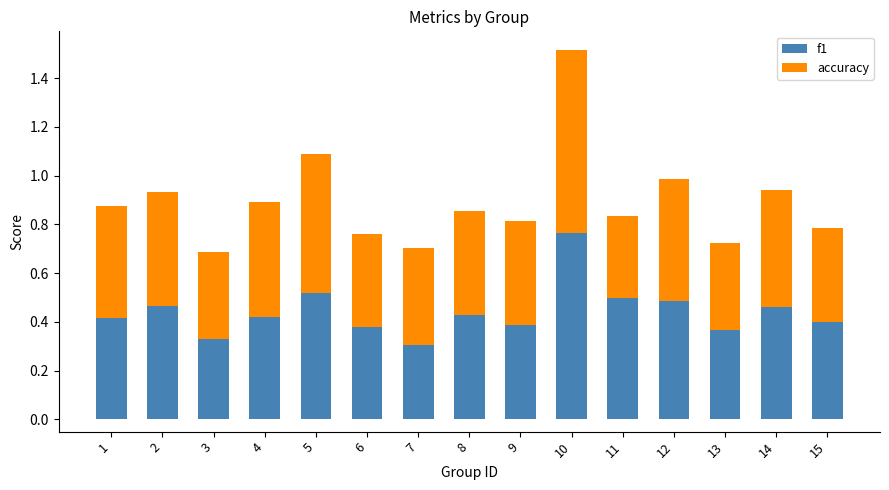

At which category is the sum across all series the highest?

10